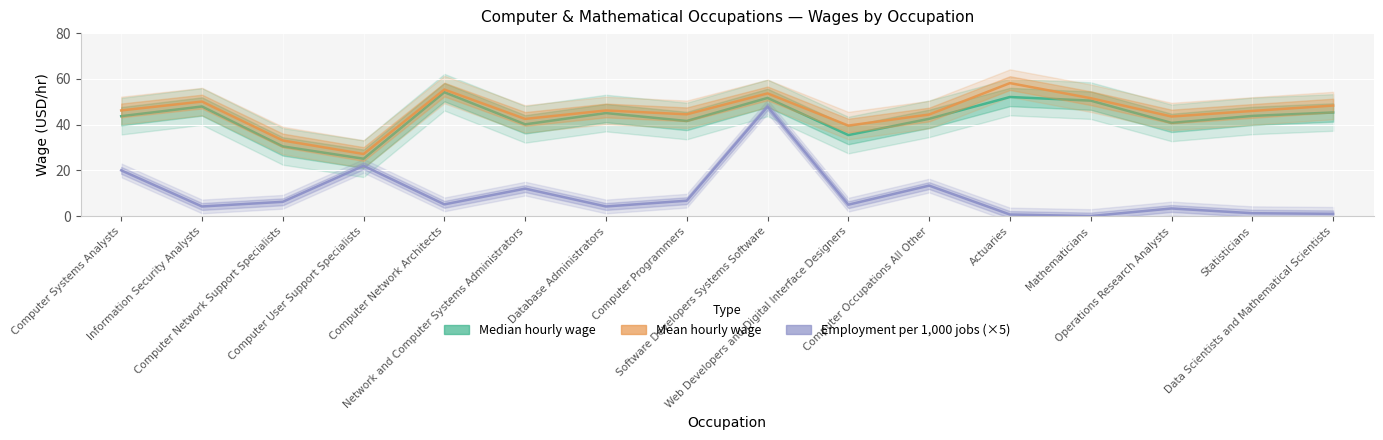

Reading right to left, what are all the values shown in this chart?

Median hourly wage: 45.3	43.8	40.8	50.5	52.1	42.6	35.5	51.7	41.6	45.1	40.1	54.2	25.1	30.5	48.0	43.7
Mean hourly wage: 48.4	46.0	43.6	51.6	58.2	44.4	39.6	53.7	44.5	46.2	42.5	55.3	27.2	33.1	50.1	46.2
Employment per 1,000 jobs (×5): 1.1	1.3	3.4	0.1	0.8	13.4	5.0	47.9	6.8	4.3	12.1	5.2	22.0	6.3	4.3	20.1